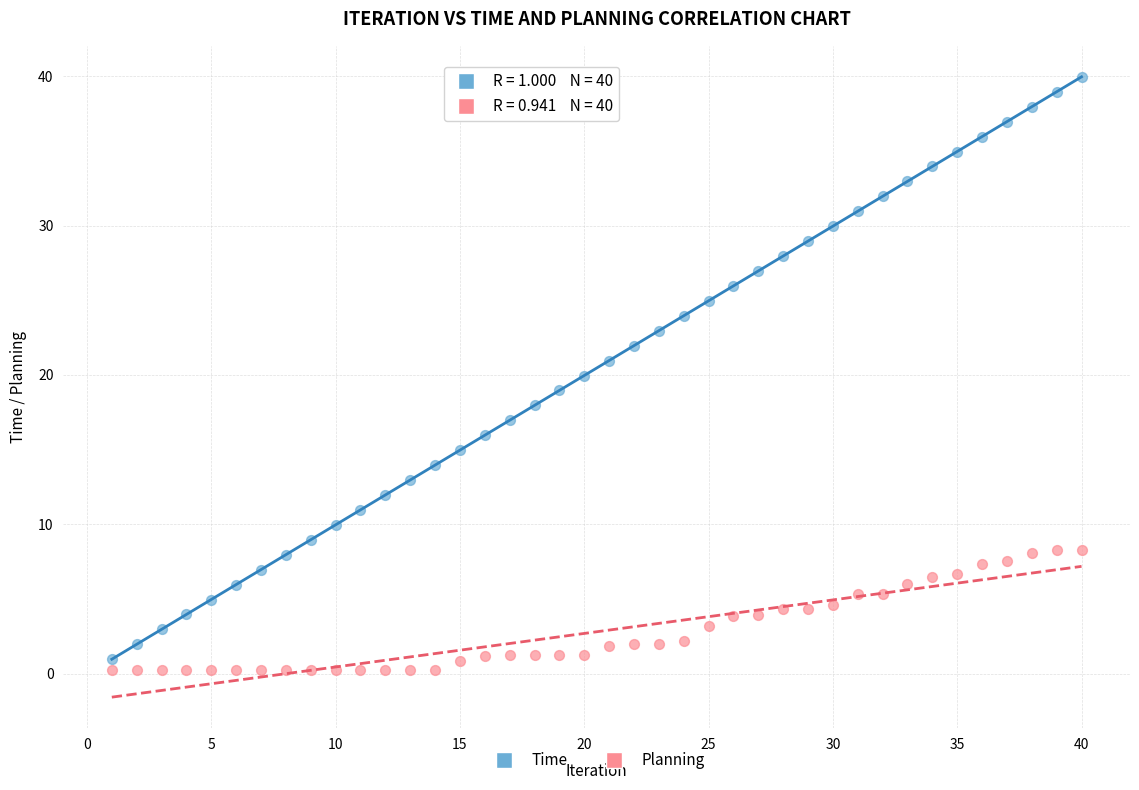

Across all data points, what is the range of X values (max minus min)?

39.0